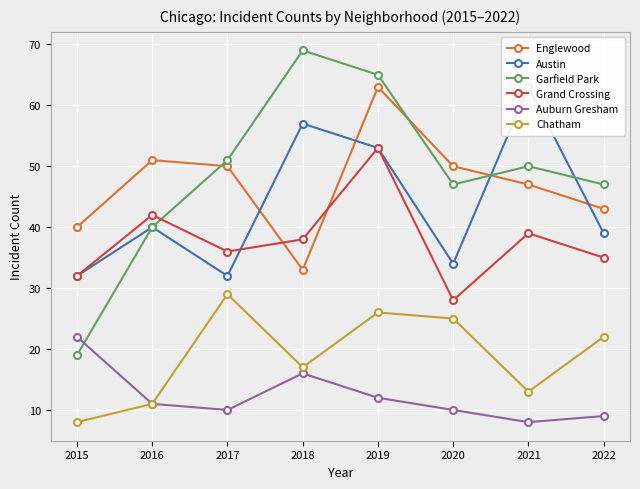

List the series in order of their peak value, highest first.

Garfield Park, Englewood, Austin, Grand Crossing, Chatham, Auburn Gresham